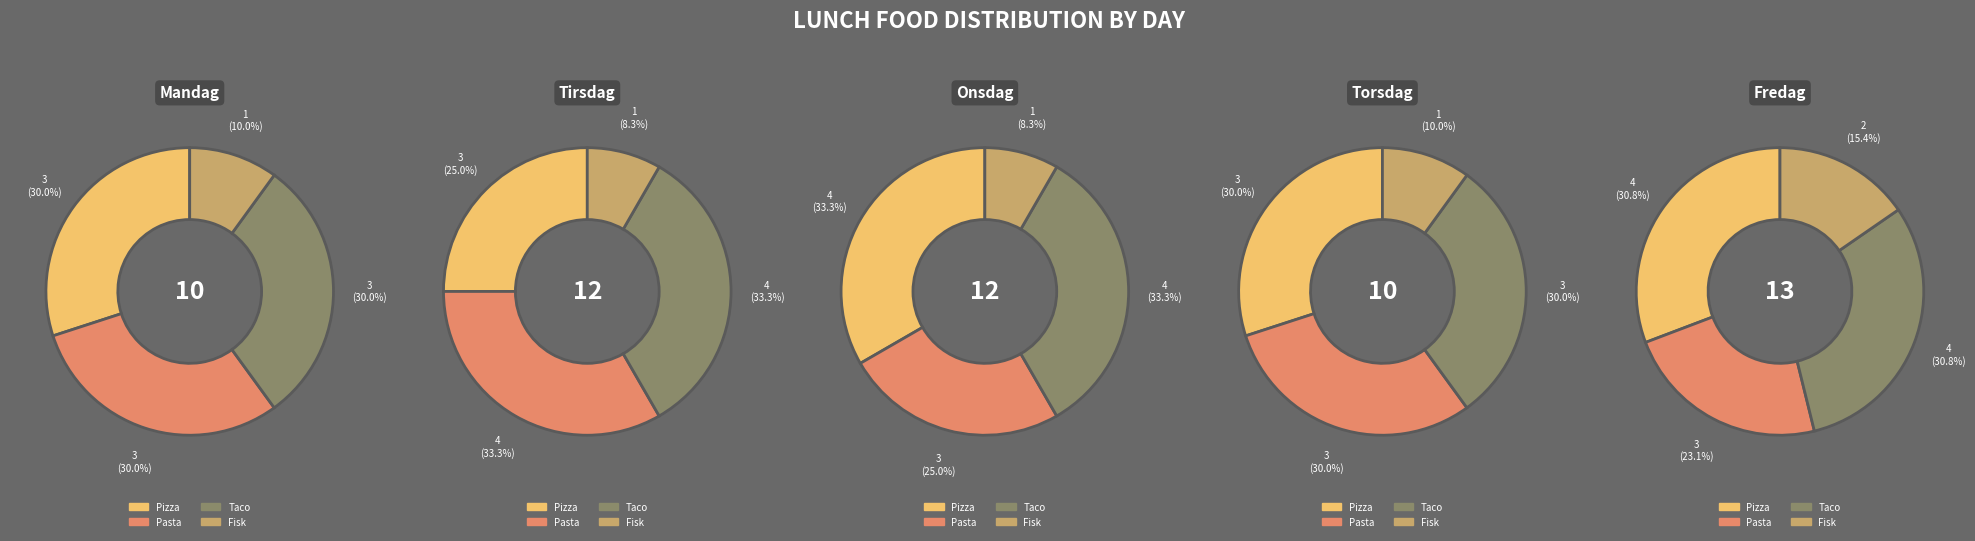

Is there any slice that represents more than half of the pie?

No